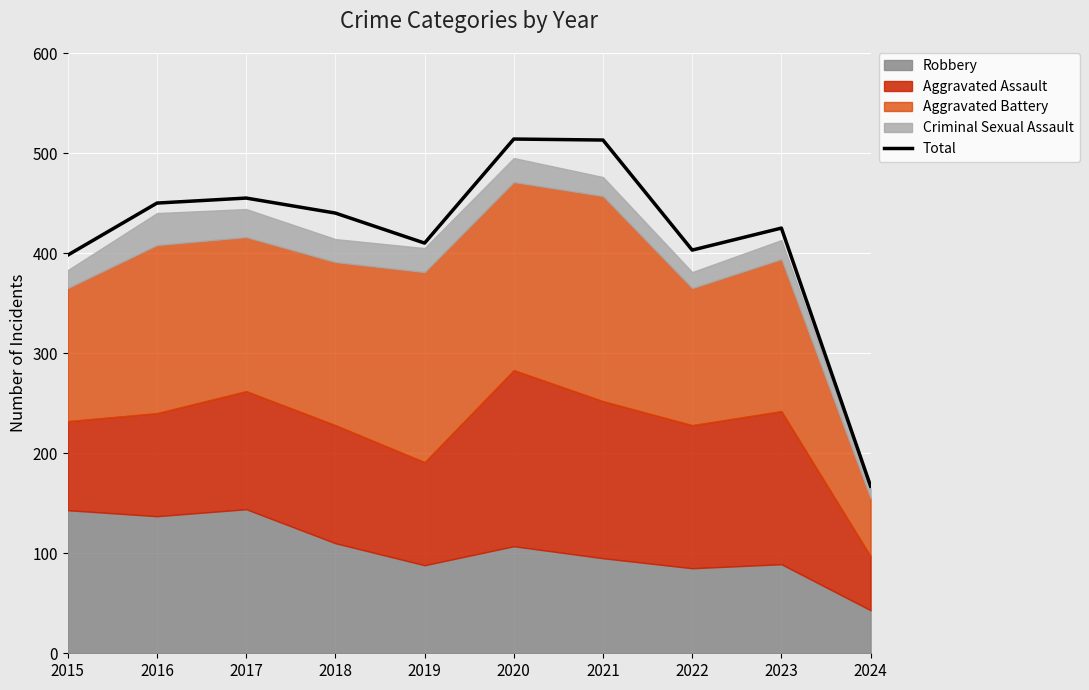

Read the value at 2019, to the nearest 10.

410